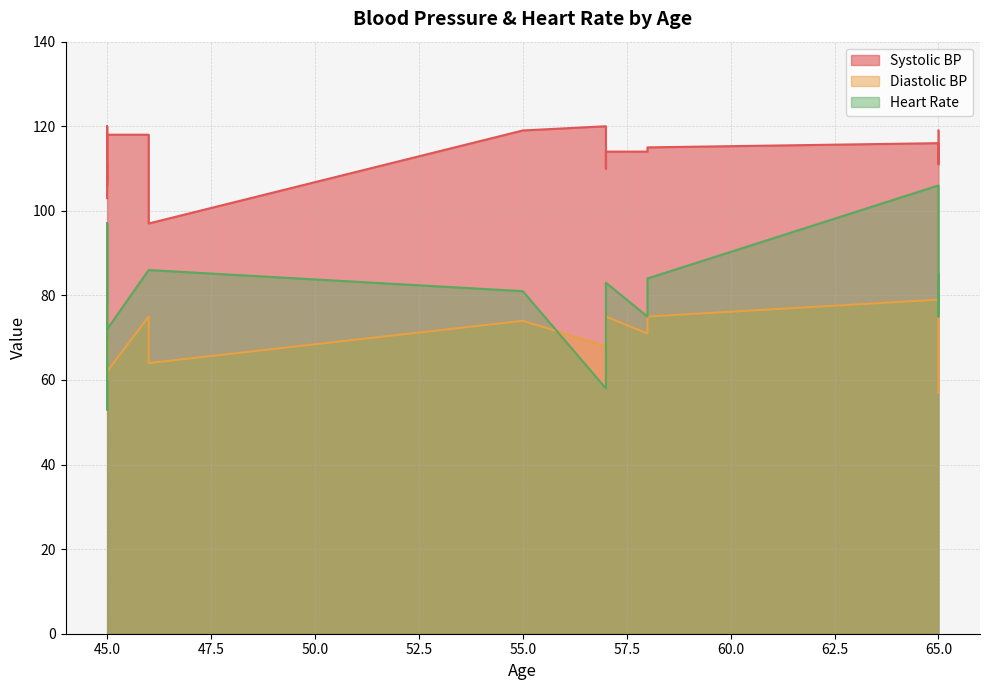

True or false: Systolic BP and Diastolic BP cross at least once.

False